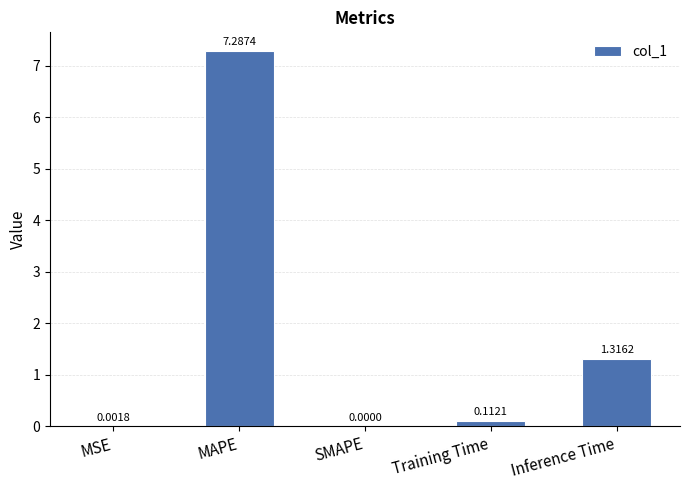

How many values are above zero?

4